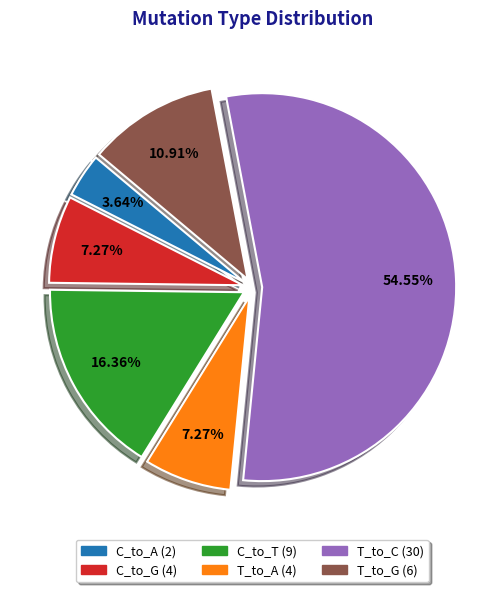

Which has a higher value, T_to_G or C_to_A?

T_to_G